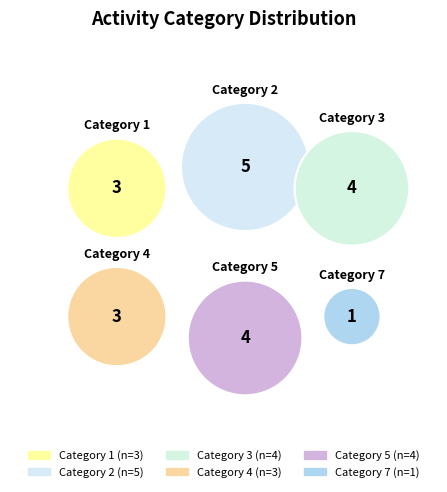

What is the ratio of the value at 1 to the value at 7?

3.0